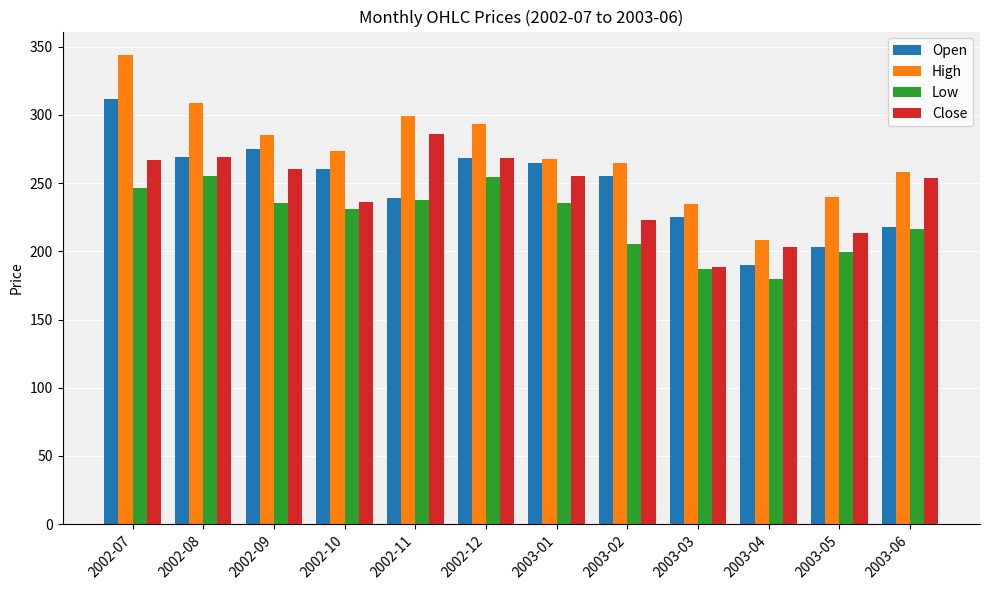

Which series has the widest spread of values?

High